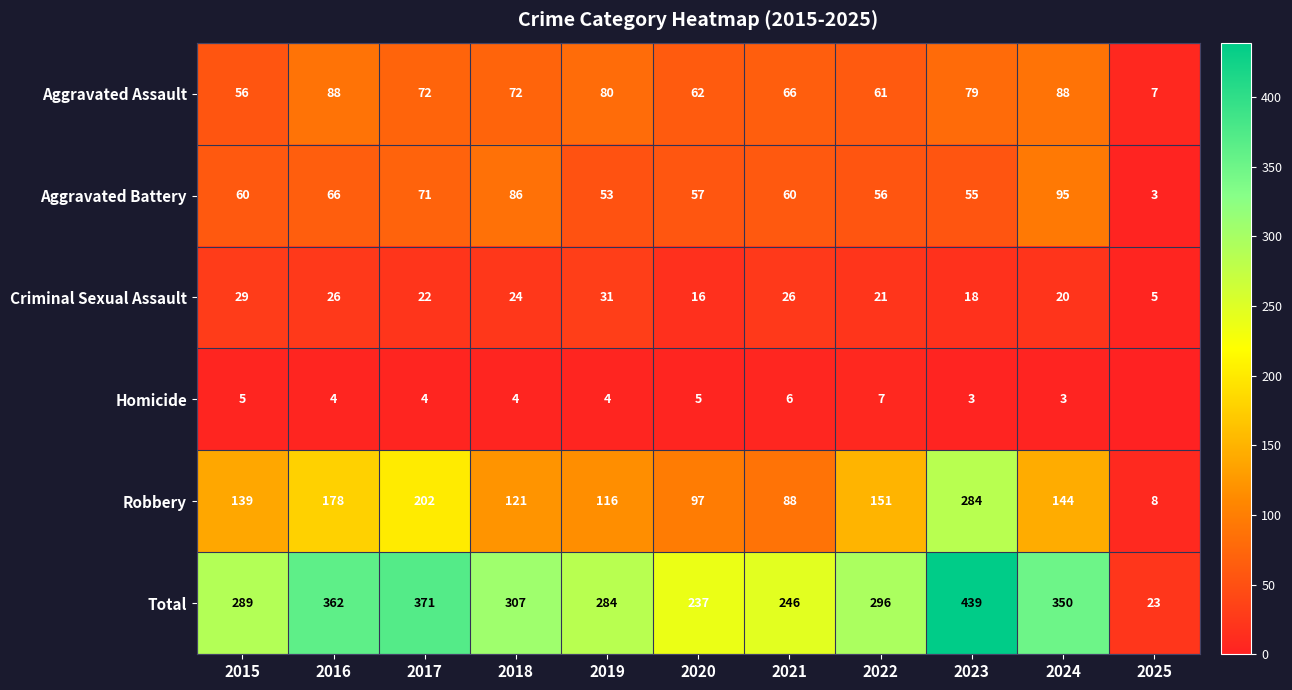

What is the difference between the second highest and minimum values in the Aggravated Battery series?

83